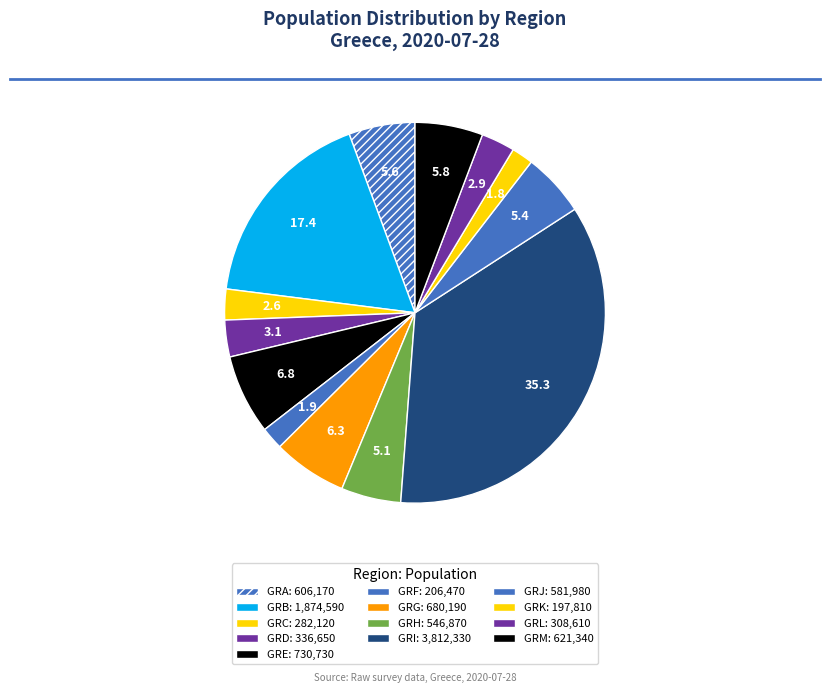

What percentage is NOT represented by GRJ?

94.6%